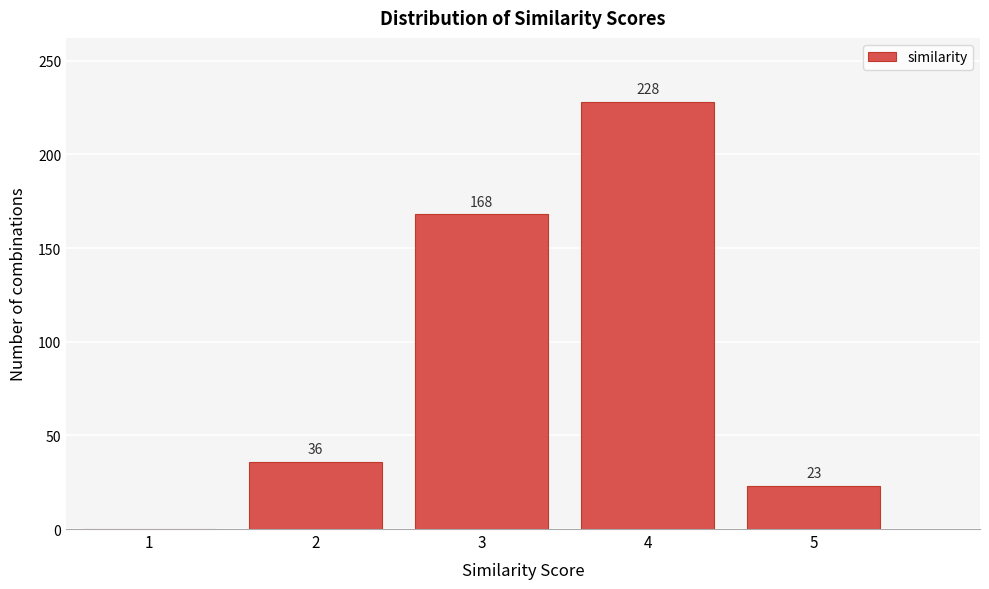

Reading left to right, transcribe all the data shown in this chart.

1=0	2=36	3=168	4=228	5=23